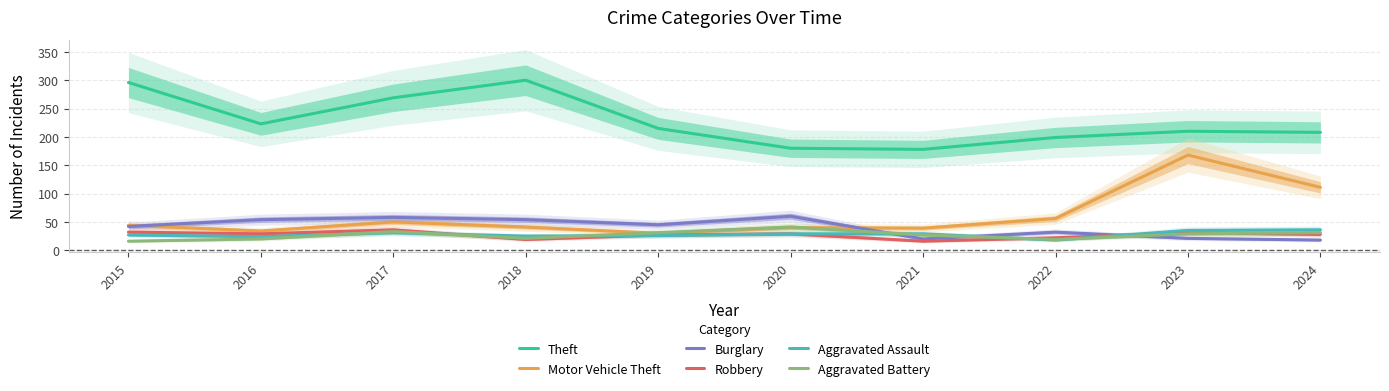

Reading left to right, list all the values displayed in this chart.

Theft: 296	223	269	300	215	180	178	199	210	208
Motor Vehicle Theft: 44	34	50	41	30	40	39	56	168	111
Burglary: 42	54	58	54	45	60	20	32	21	18
Robbery: 32	29	36	19	27	29	16	22	31	28
Aggravated Assault: 27	24	31	25	26	29	29	18	35	36
Aggravated Battery: 16	20	33	21	31	41	27	19	29	31